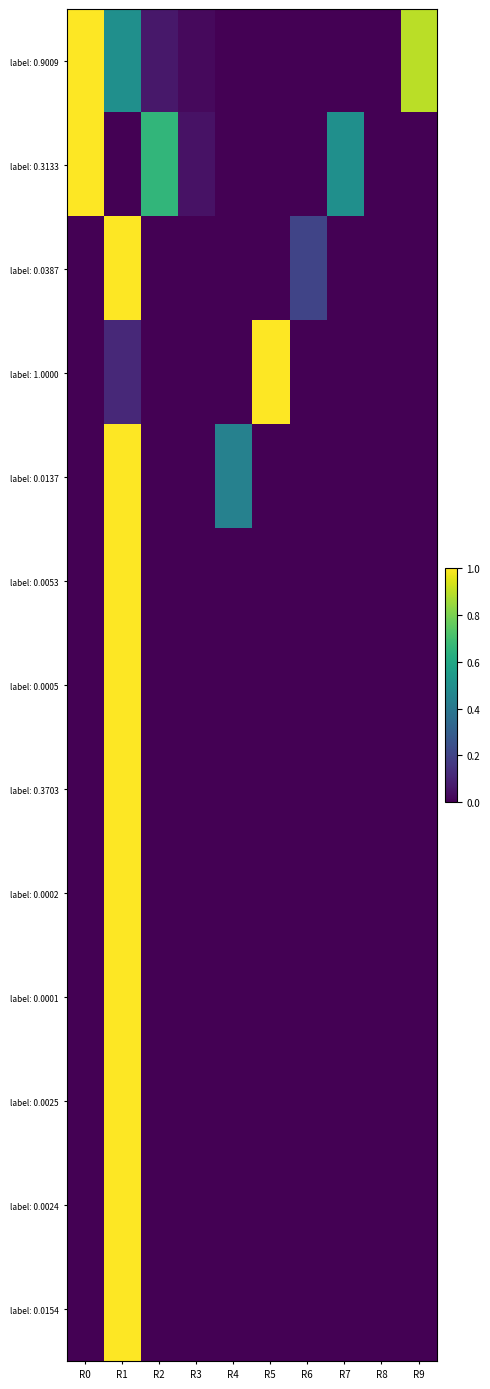

Which series has the largest total across all categories?

label: 0.9009